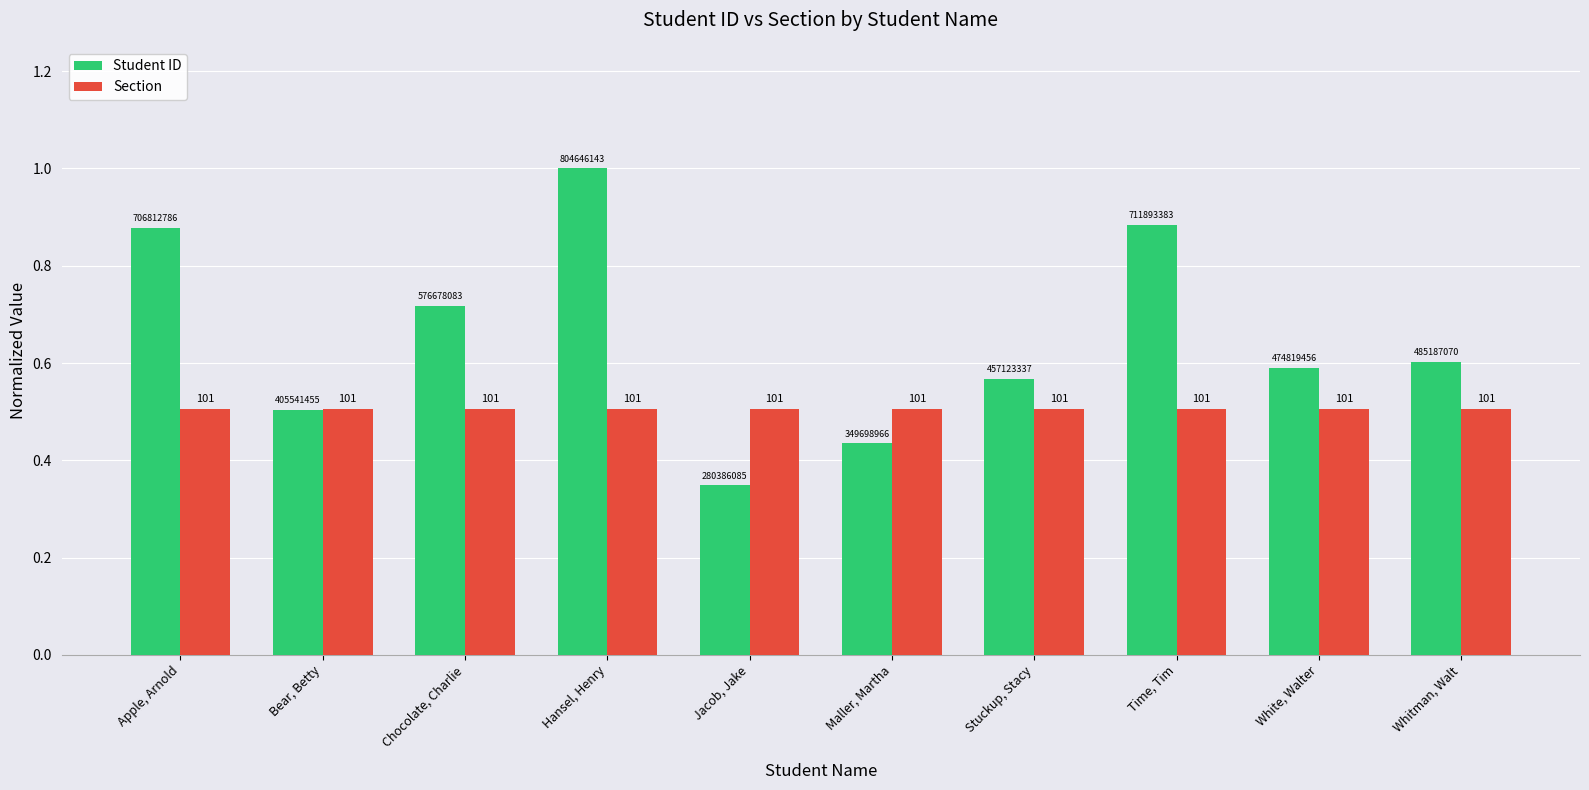

Which series has the largest total across all categories?

Student ID